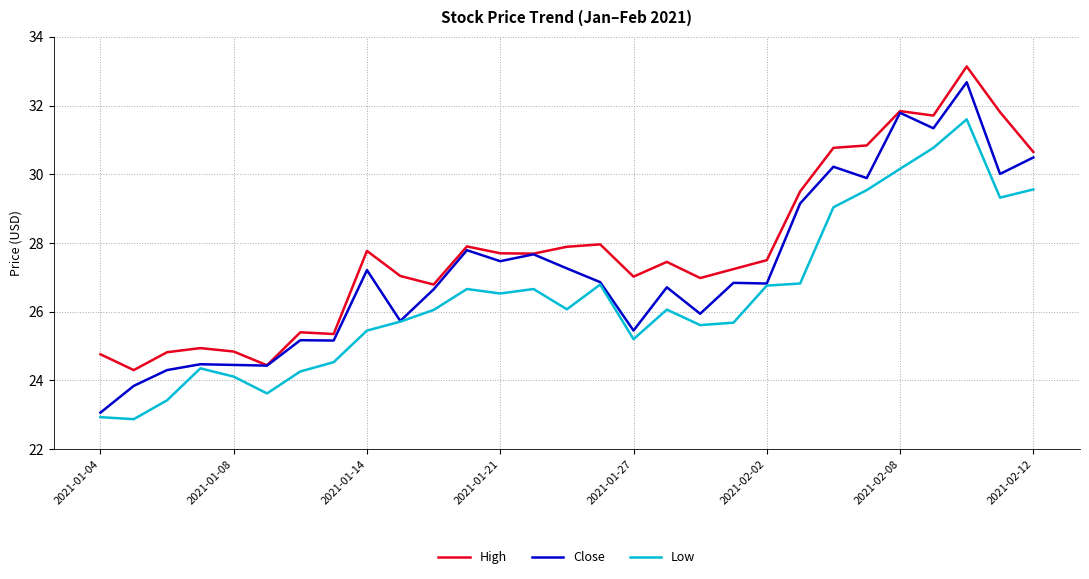

True or false: High and Low cross at least once.

False